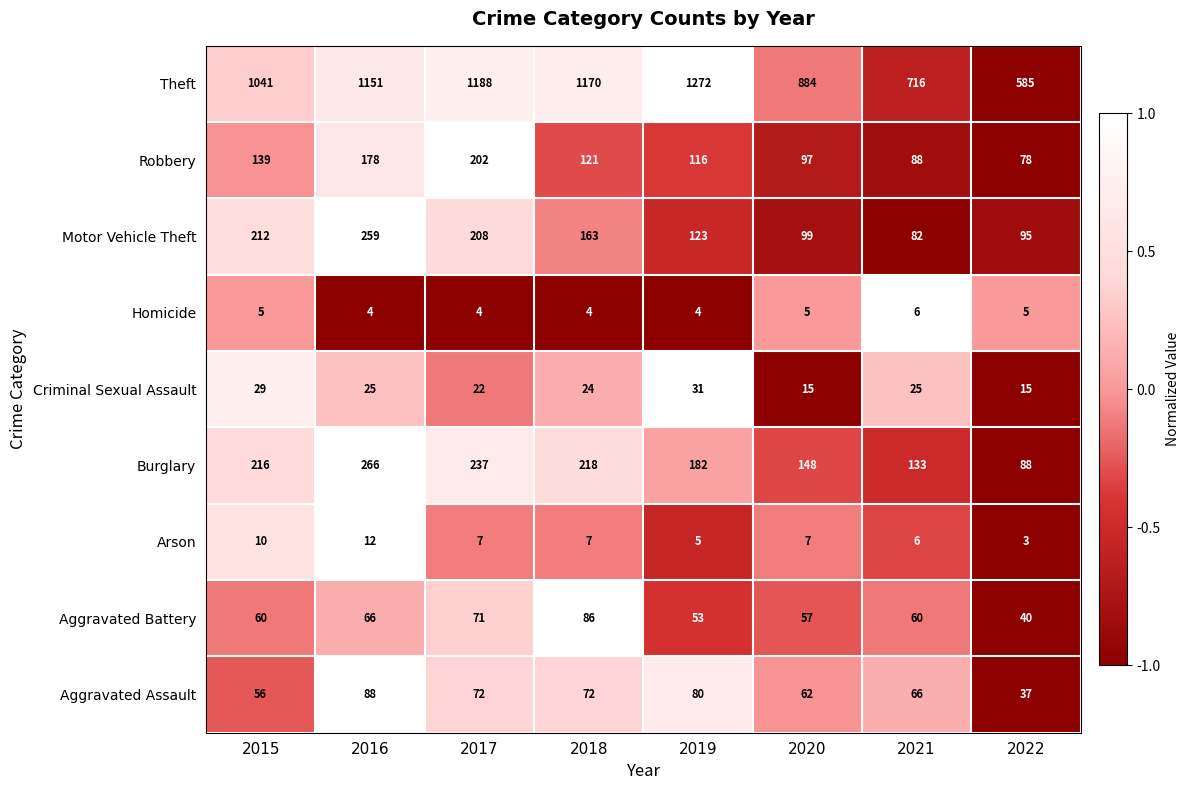

Rank the series at 2018 from highest to lowest value.

Theft, Burglary, Motor Vehicle Theft, Robbery, Aggravated Battery, Aggravated Assault, Criminal Sexual Assault, Arson, Homicide